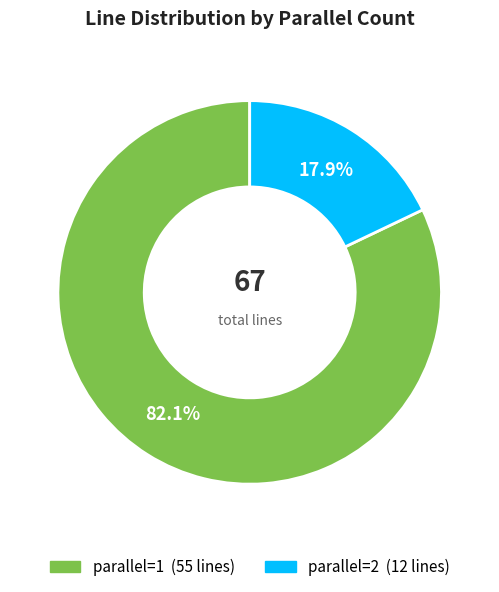

Which category has the biggest portion of the pie?

parallel=1